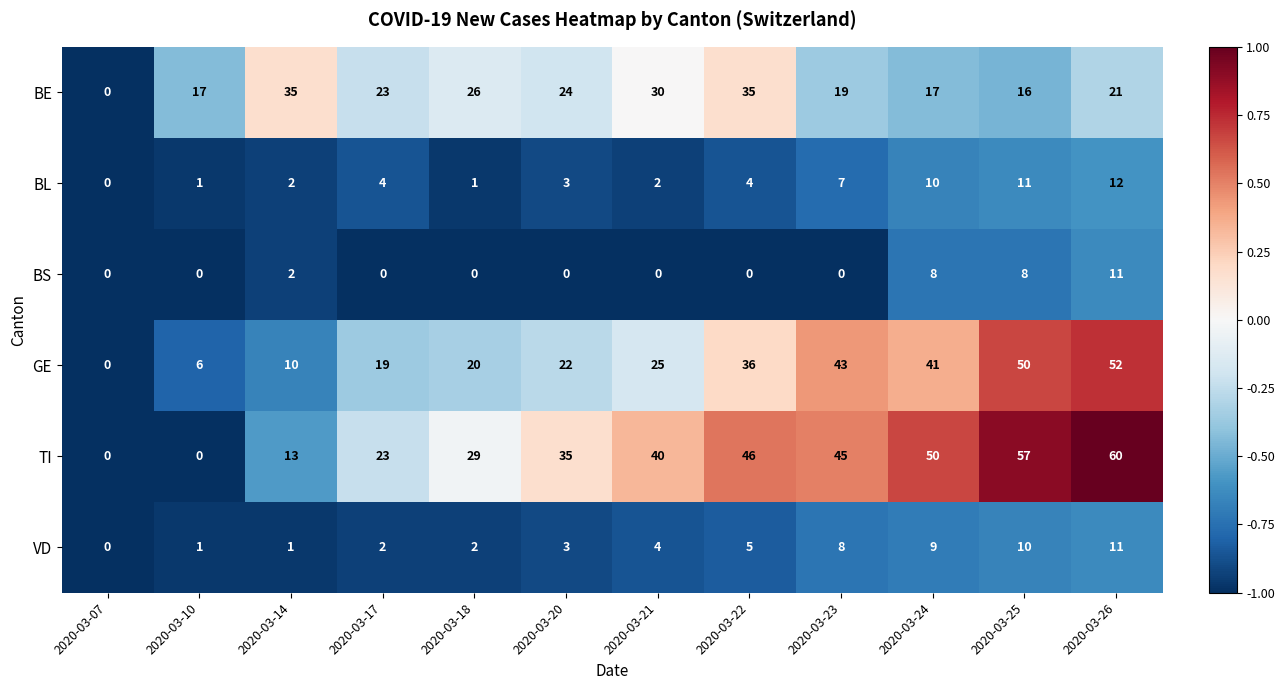

Which category has the lowest value in the BE series?

2020-03-07